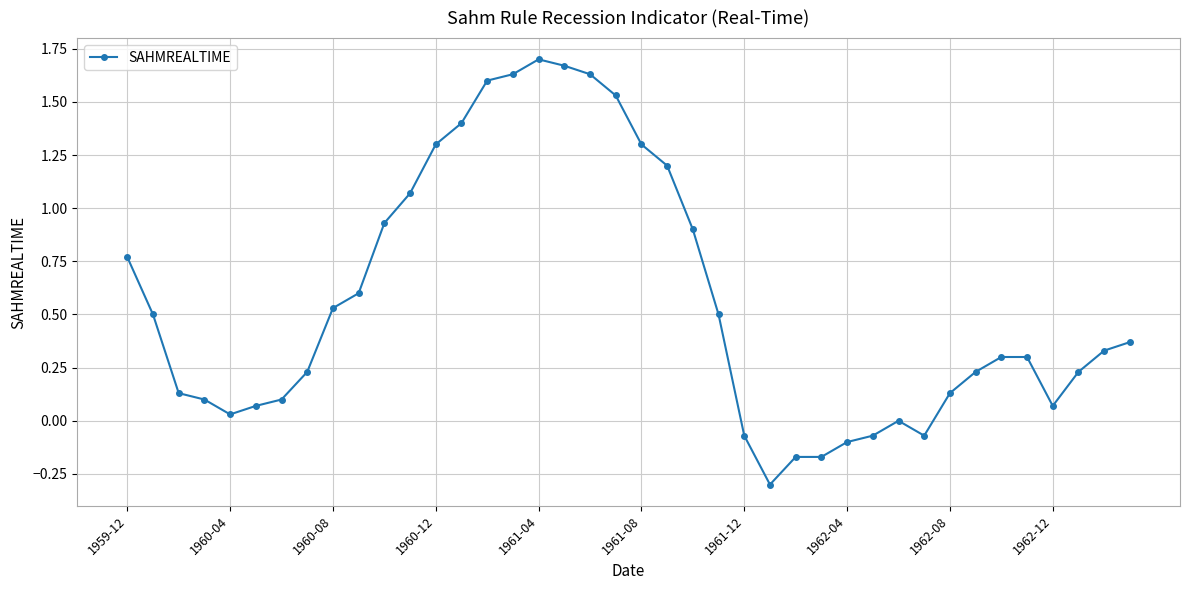

What is the minimum value shown in the chart?

-0.3